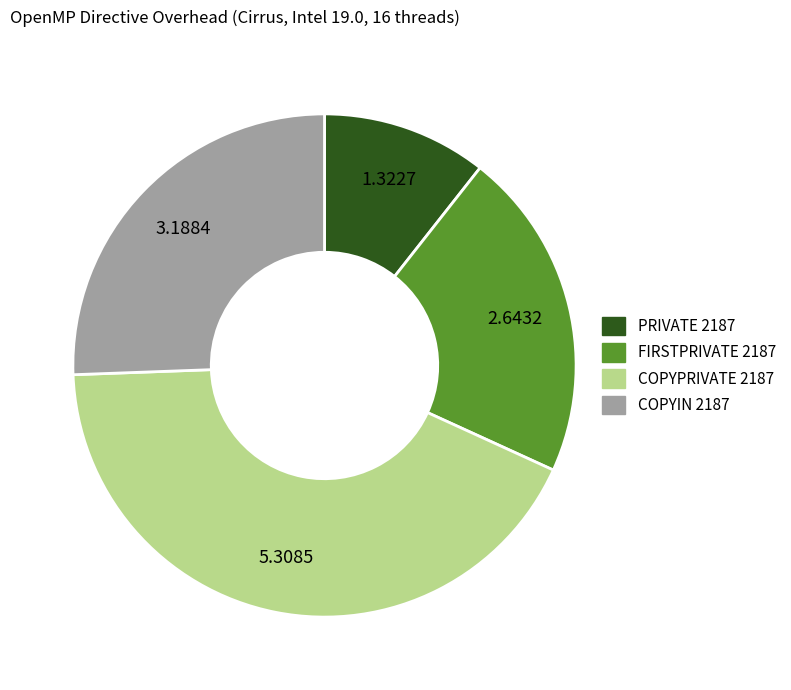

Does any single category account for the majority?

No